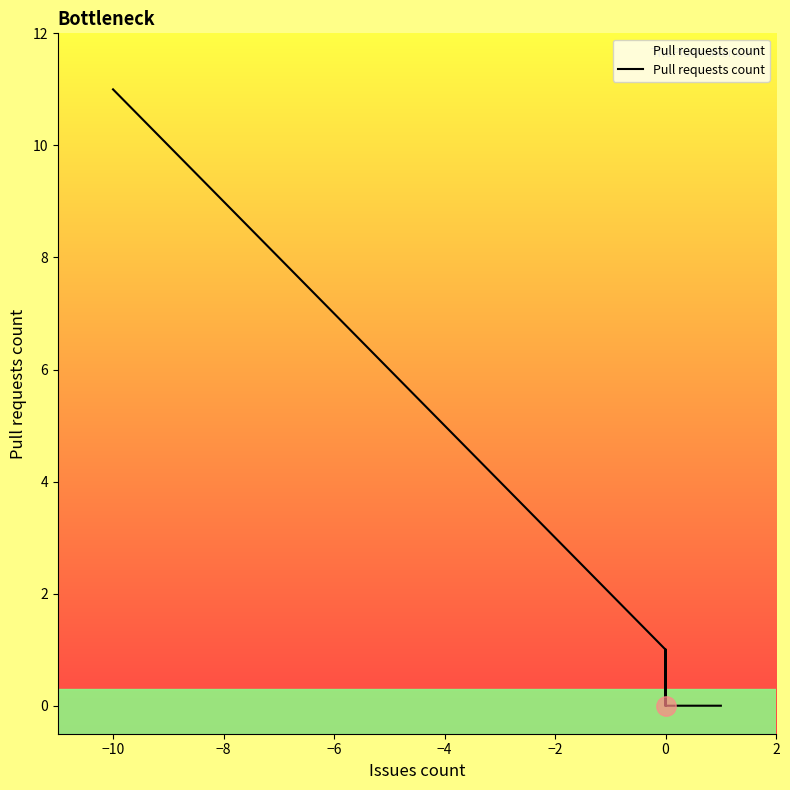

Does the chart display data point markers on the line(s)?

No